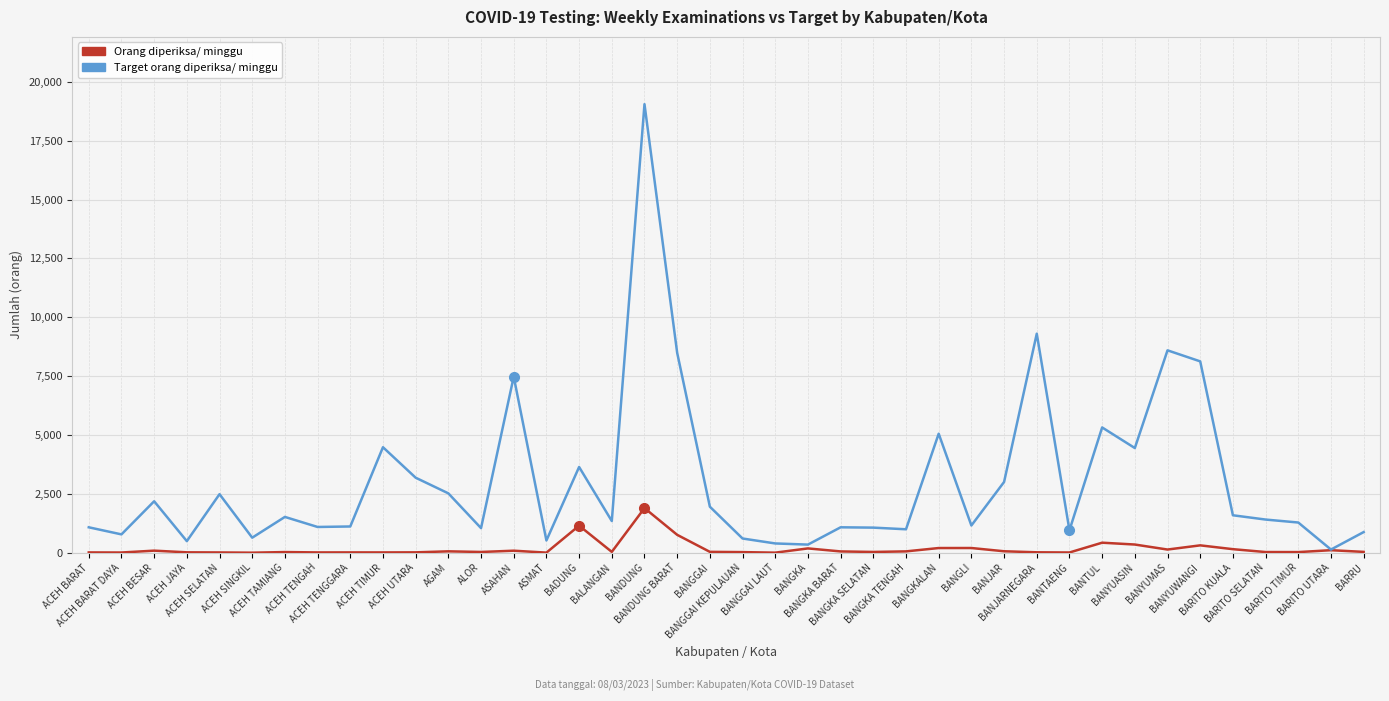

Where does the Orang diperiksa/ minggu series first go above 34?

ACEH BESAR